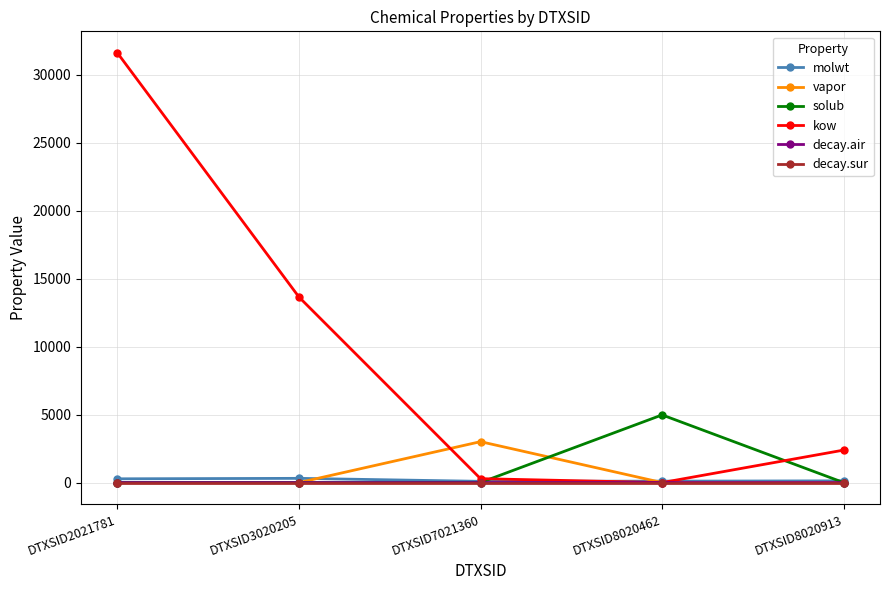

What is the total value across all series at DTXSID3020205?

13957.9